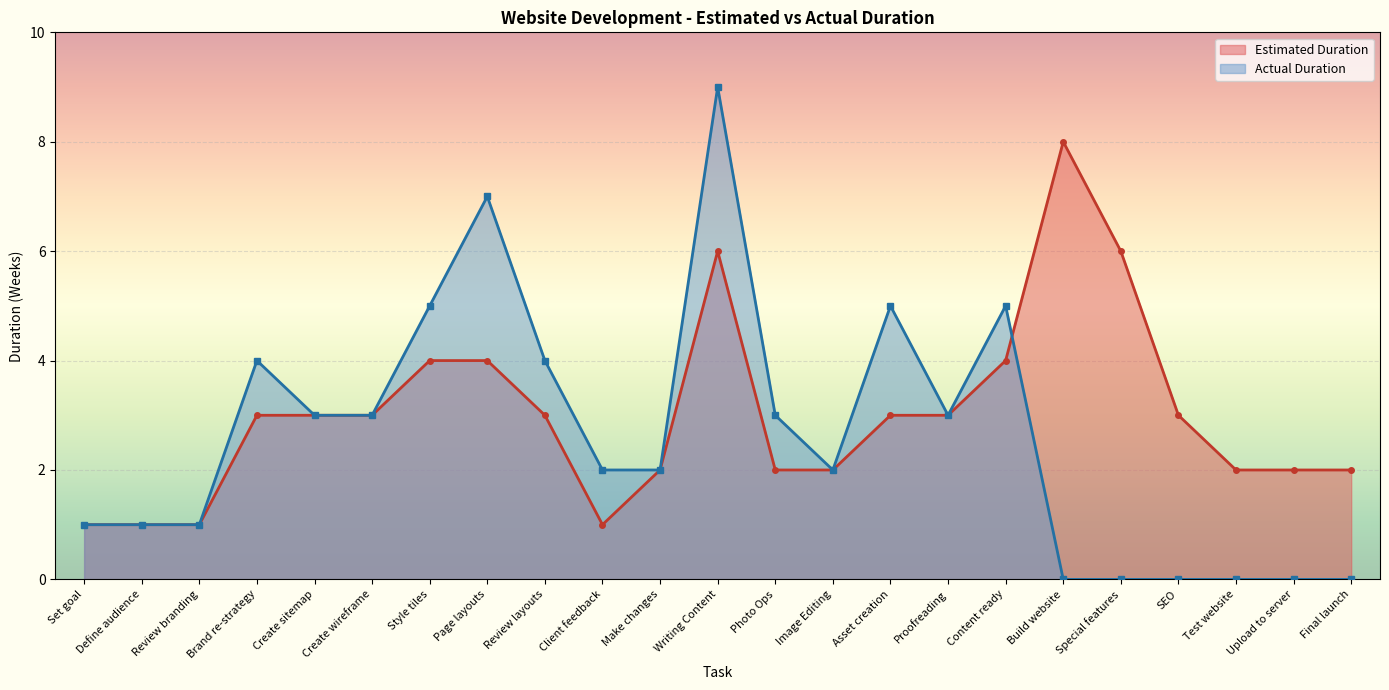

What is the value of the Actual Duration point at the 14th from the left?

2